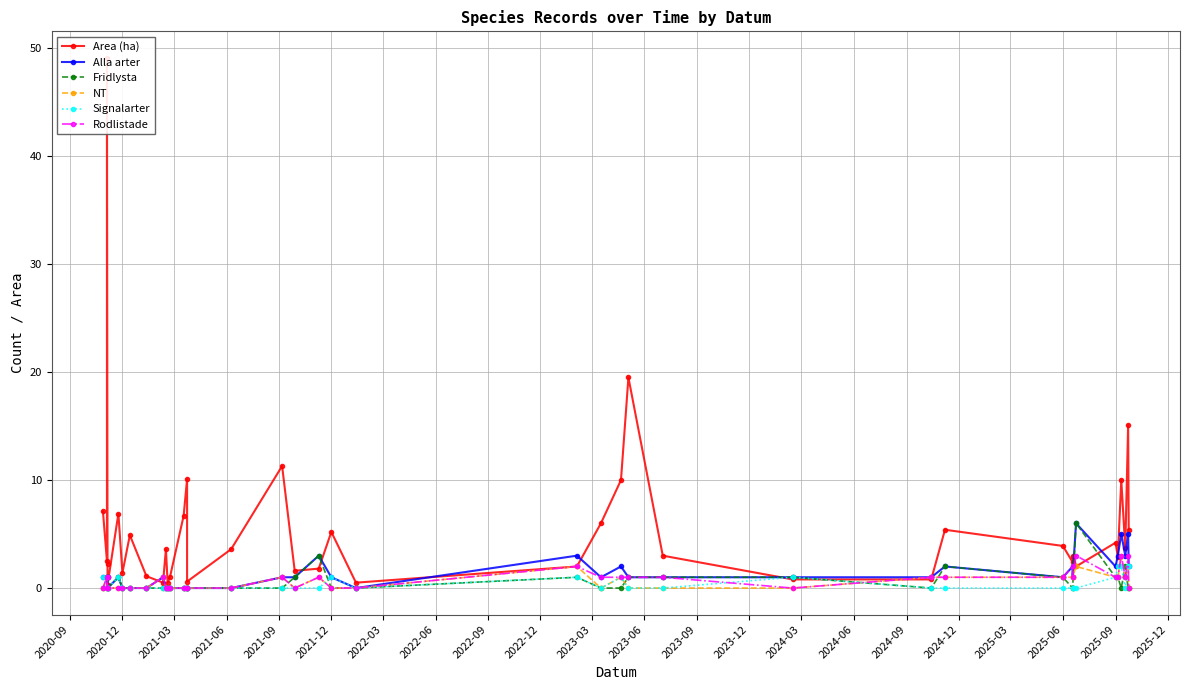

Count the number of categories in the chart.

40